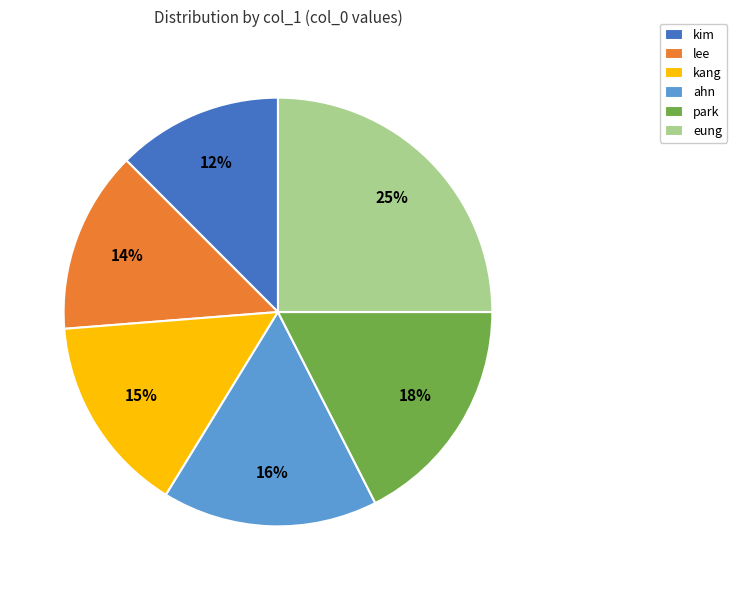

To the nearest percent, what is the difference between the lee and park slice percentages?

4%